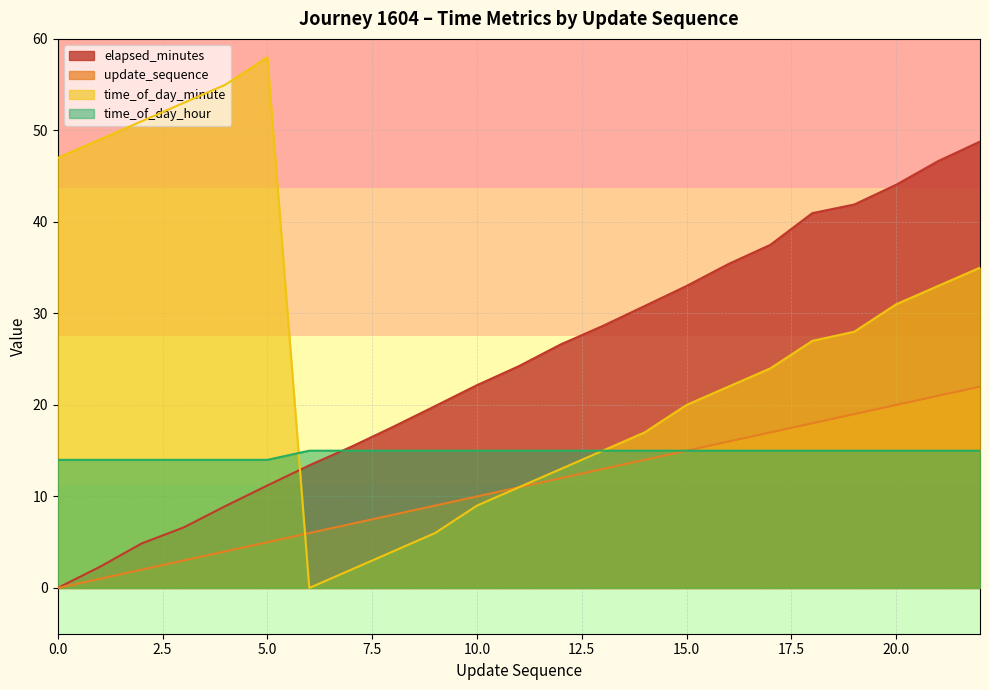

Reading left to right, transcribe all the data shown in this chart.

elapsed_minutes: 0.0	2.3	4.9	6.6	8.9	11.2	13.4	15.4	17.6	19.9	22.2	24.2	26.6	28.6	30.8	33.0	35.4	37.5	41.0	41.9	44.1	46.6	48.8
update_sequence: 0.0	1.0	2.0	3.0	4.0	5.0	6.0	7.0	8.0	9.0	10.0	11.0	12.0	13.0	14.0	15.0	16.0	17.0	18.0	19.0	20.0	21.0	22.0
time_of_day_minute: 47.0	49.0	51.0	53.0	55.0	58.0	0.0	2.0	4.0	6.0	9.0	11.0	13.0	15.0	17.0	20.0	22.0	24.0	27.0	28.0	31.0	33.0	35.0
time_of_day_hour: 14.0	14.0	14.0	14.0	14.0	14.0	15.0	15.0	15.0	15.0	15.0	15.0	15.0	15.0	15.0	15.0	15.0	15.0	15.0	15.0	15.0	15.0	15.0